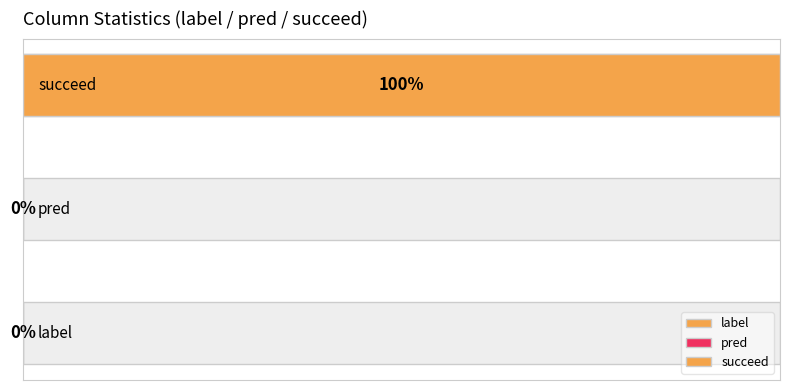

Which has a higher value, succeed or label?

succeed